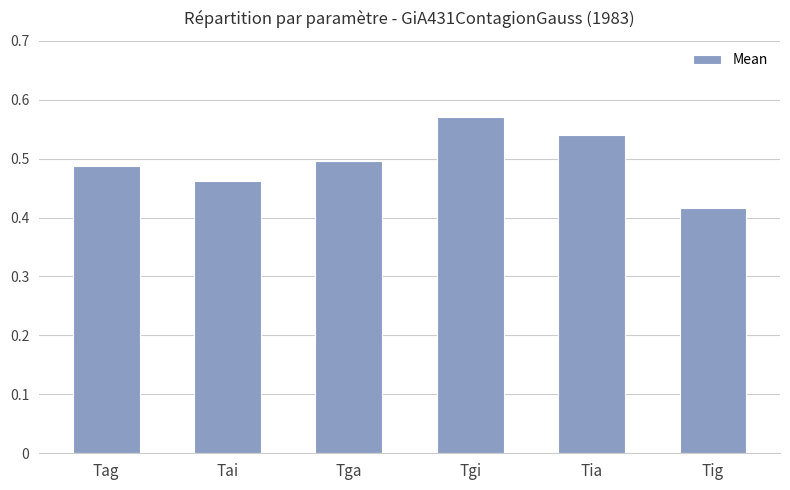

Count the values in the range 0 to 1.

6